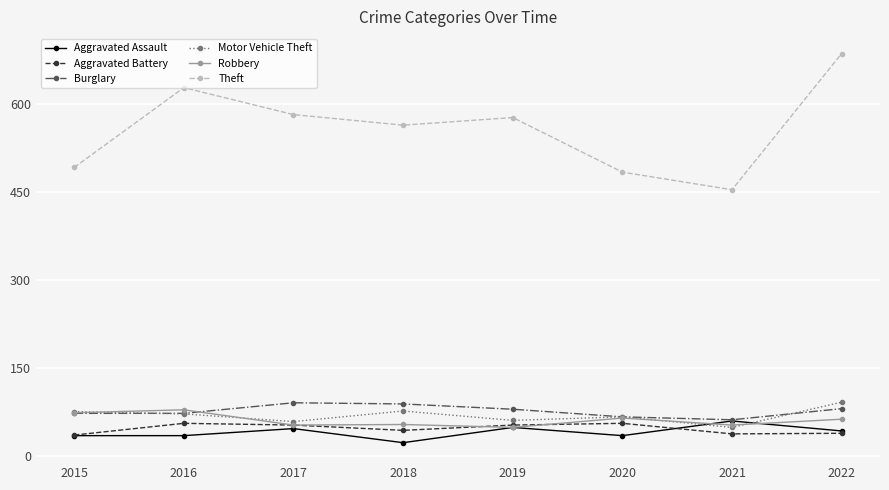

What are all the series names shown in the legend?

Aggravated Assault, Aggravated Battery, Burglary, Motor Vehicle Theft, Robbery, Theft